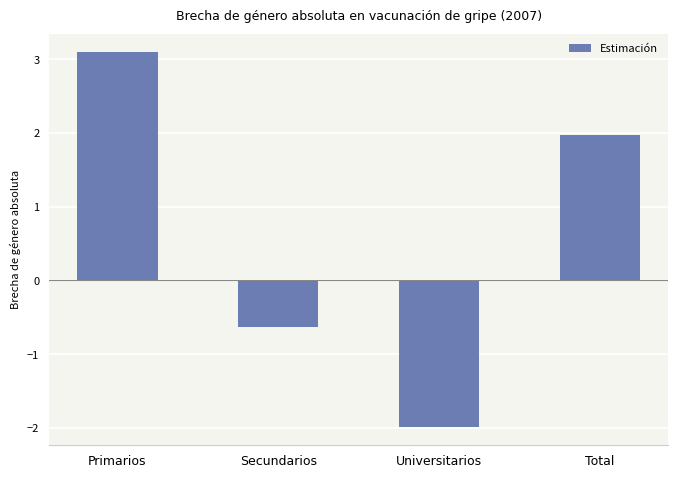

What is the label of the 3rd bar from the left?

Universitarios